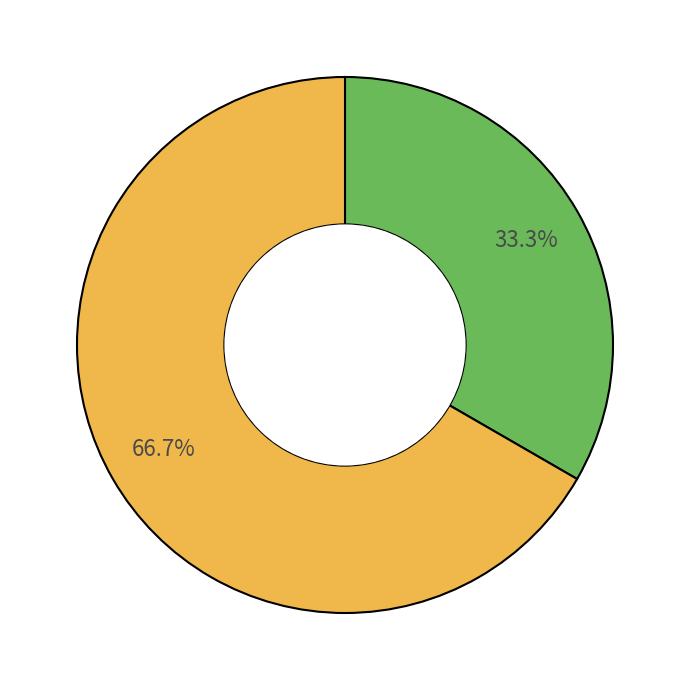

Is there any slice that represents more than half of the pie?

Yes